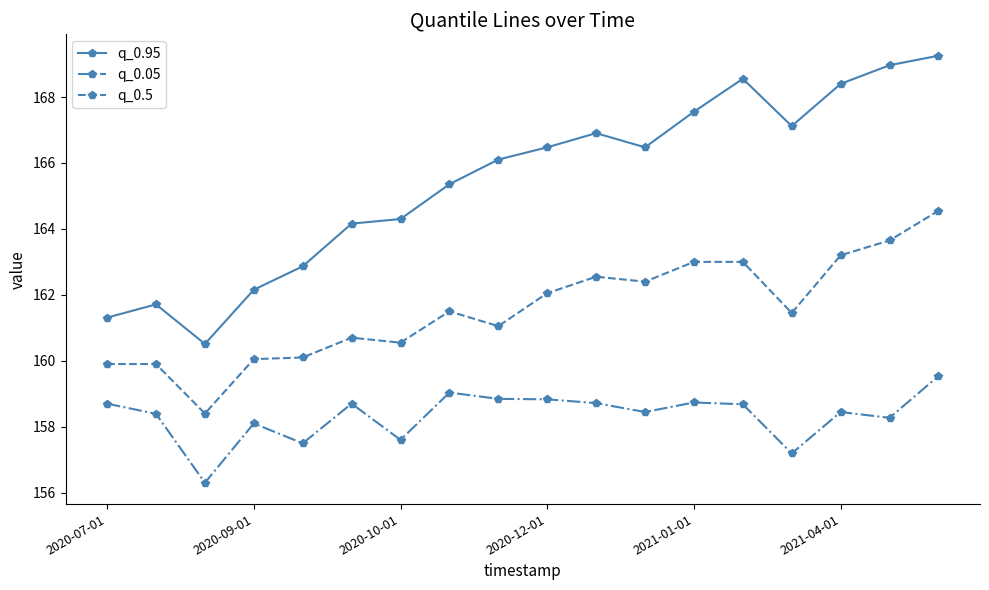

True or false: q_0.05 and q_0.95 cross at least once.

False